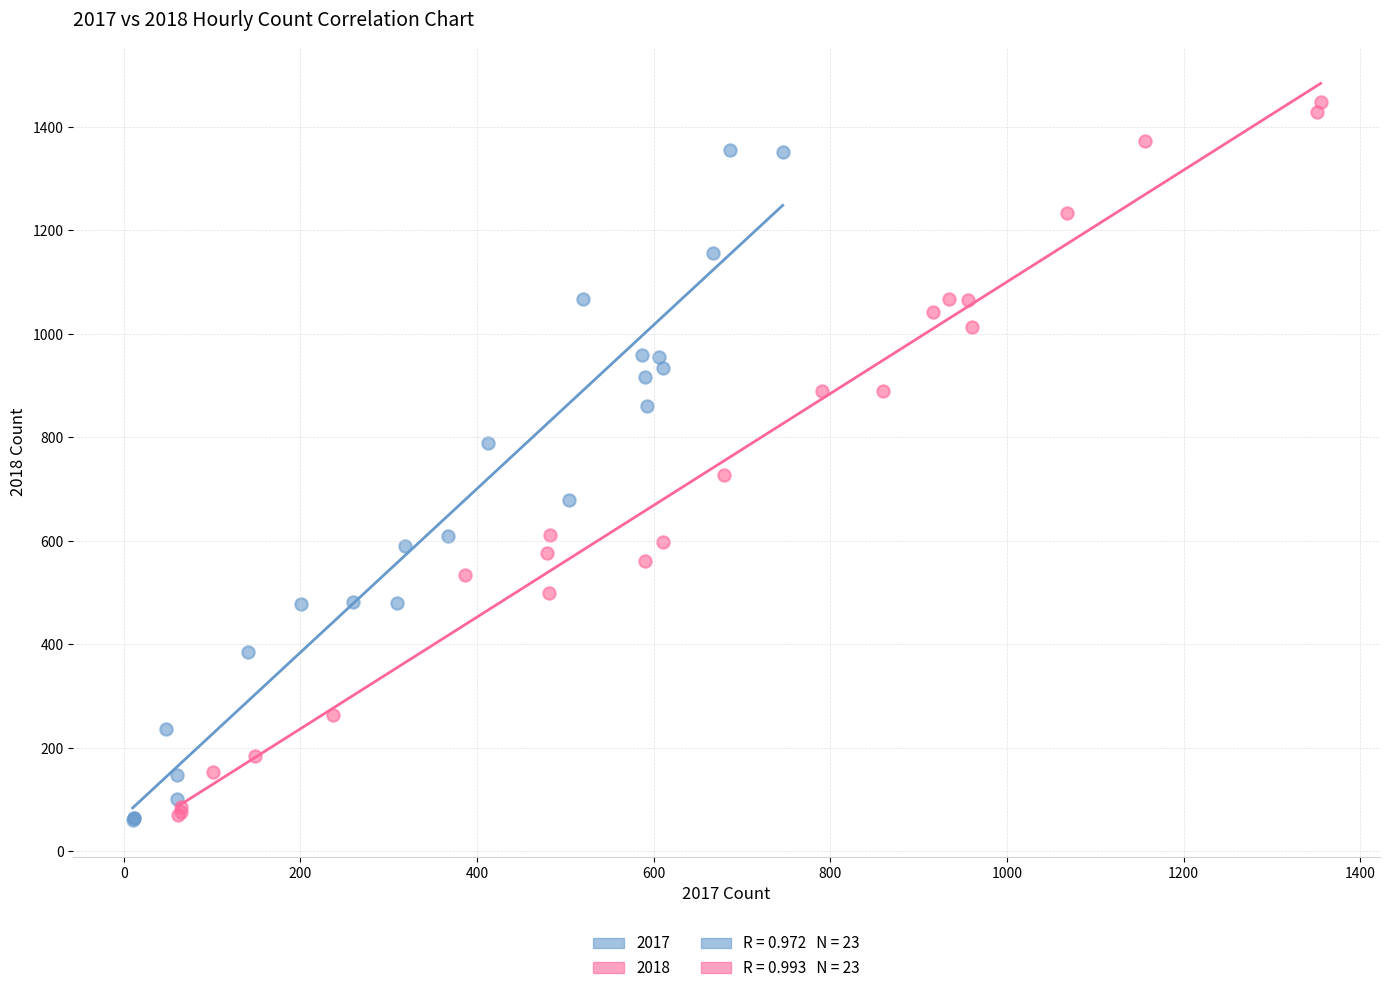

Which series has the largest Y range (max minus min)?

2018